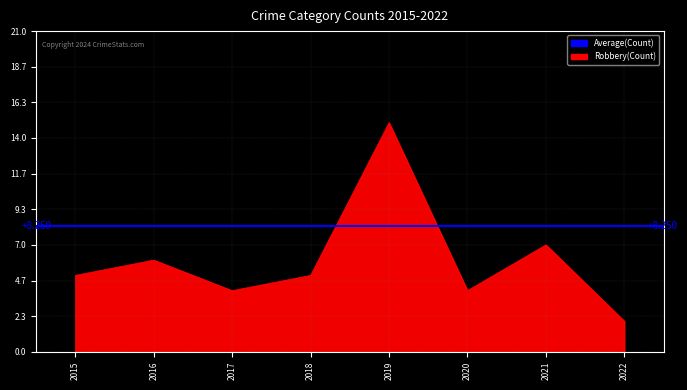

Is it true that Total equals 11 at 2019?

False